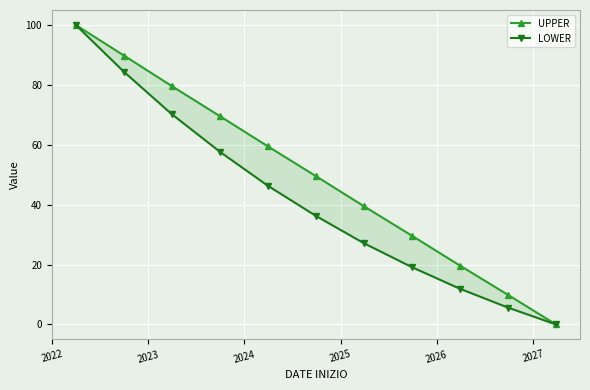

The UPPER series shows 126.3 at 2023. True or false?

False